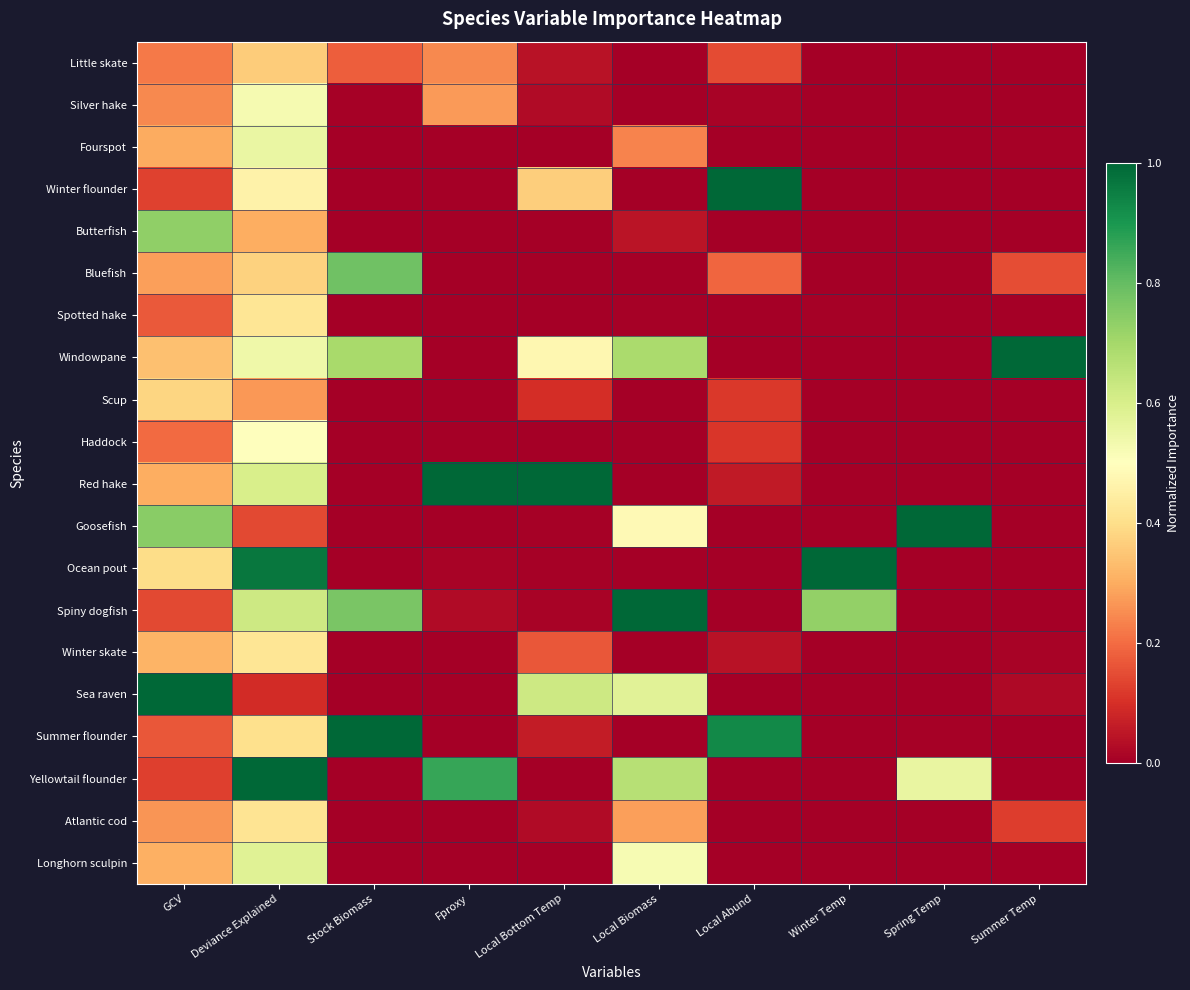

Count the number of categories in the chart.

10